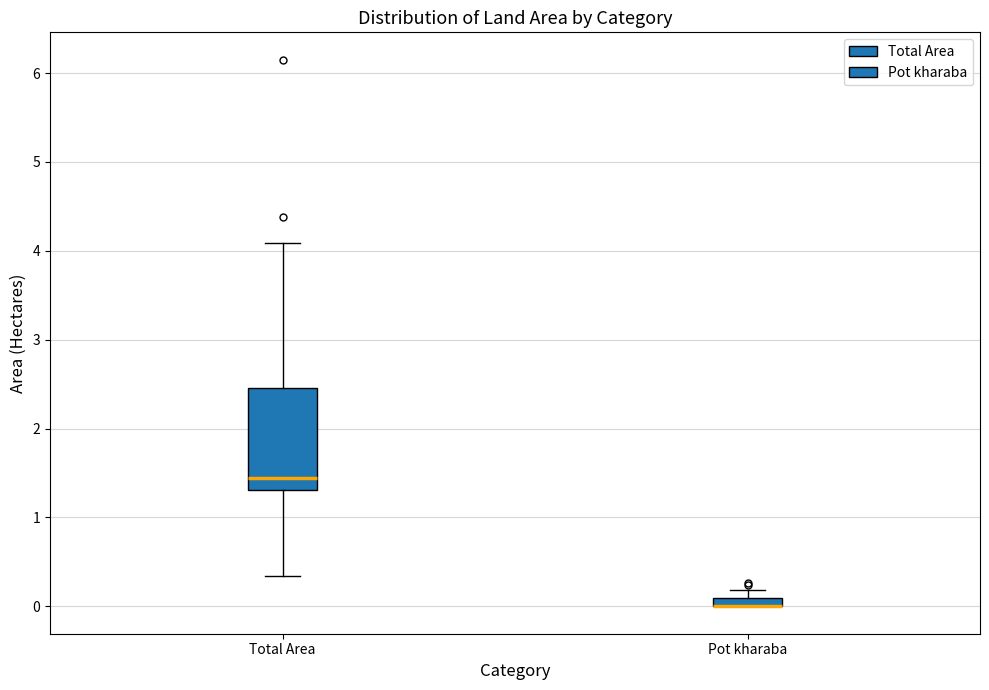

Where is the upper edge of the box for Pot kharaba on the y-axis? The values are not printed on the chart, so give them approximately, as read against the axis.

0.1